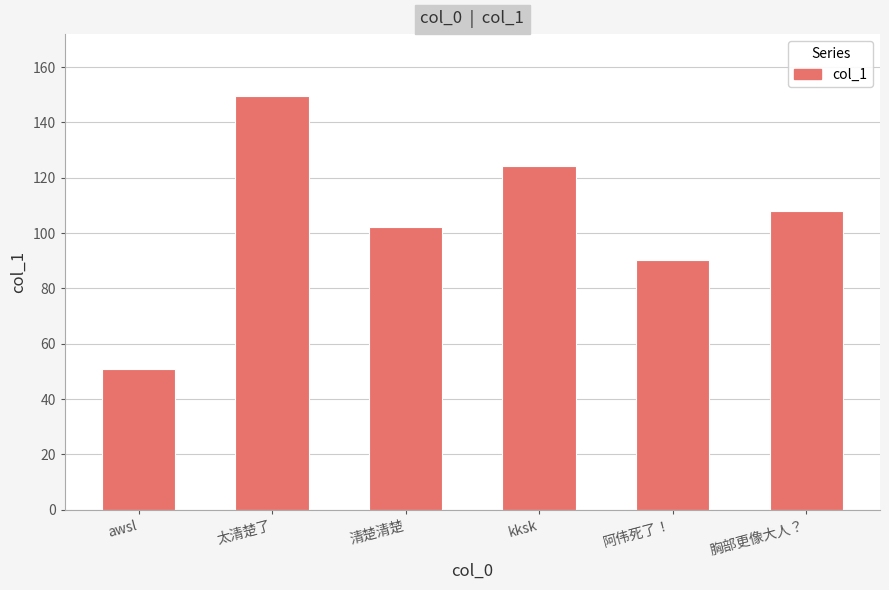

What is the maximum value shown in the chart?

149.5